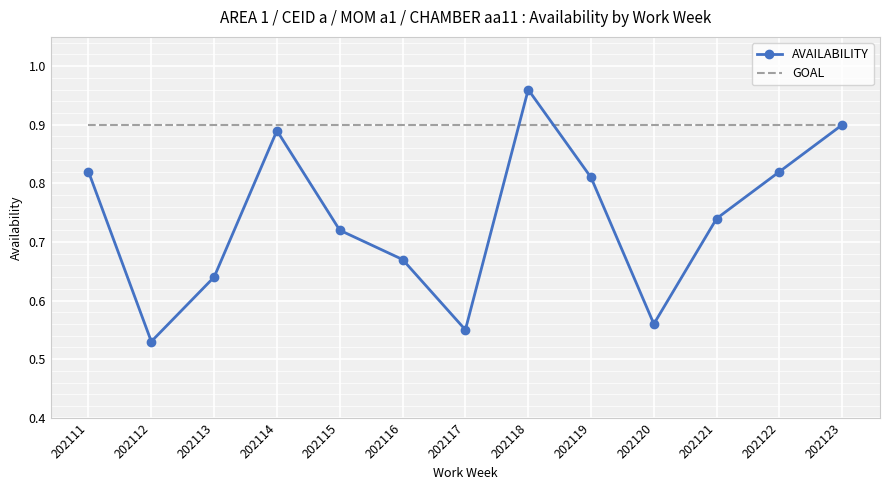

At which category is the sum across all series the highest?

202118